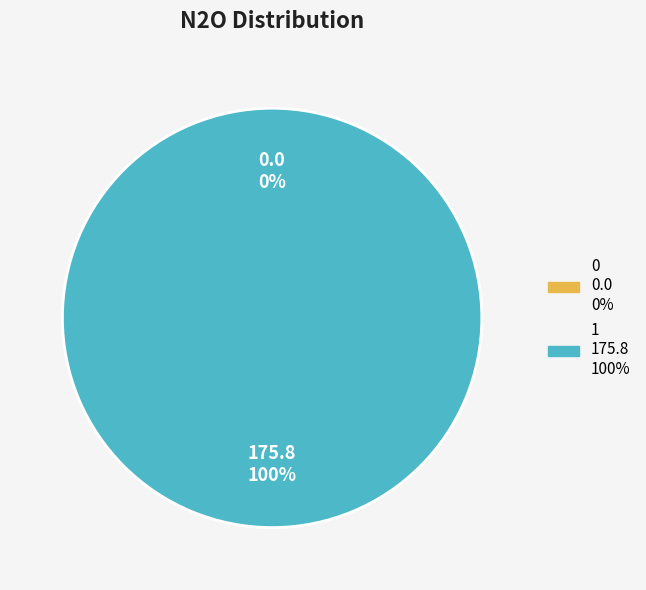

What percentage do 0 and 1 together represent?

100.0%